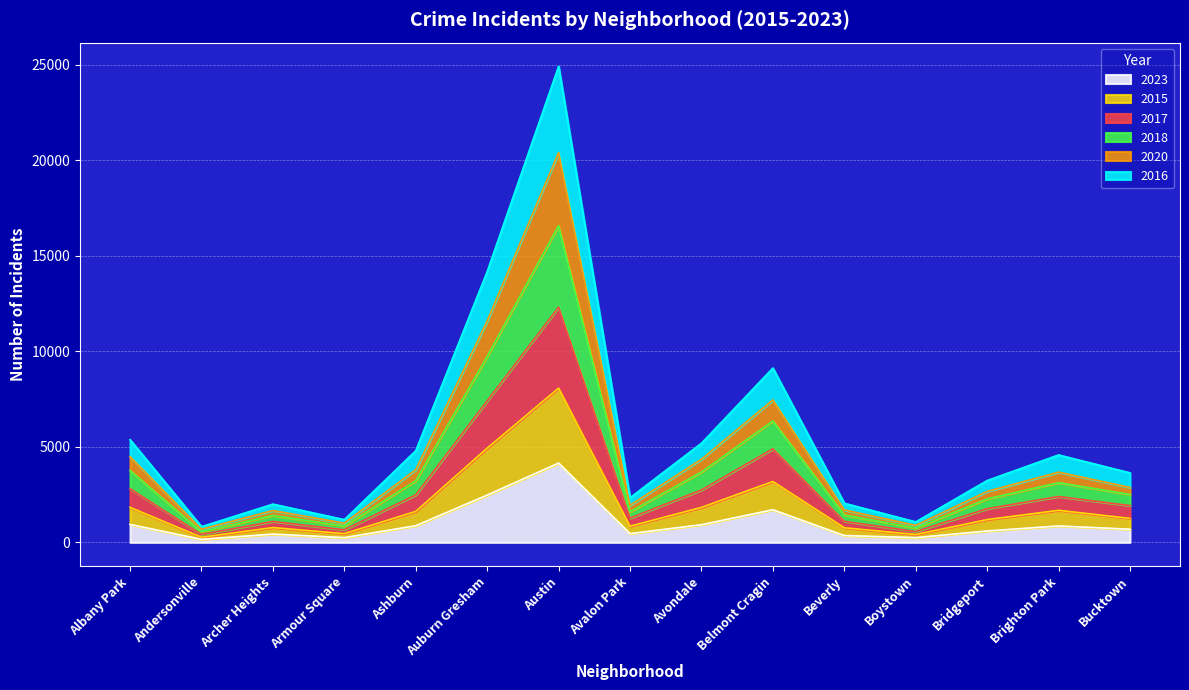

At which category is the sum across all series the highest?

Austin